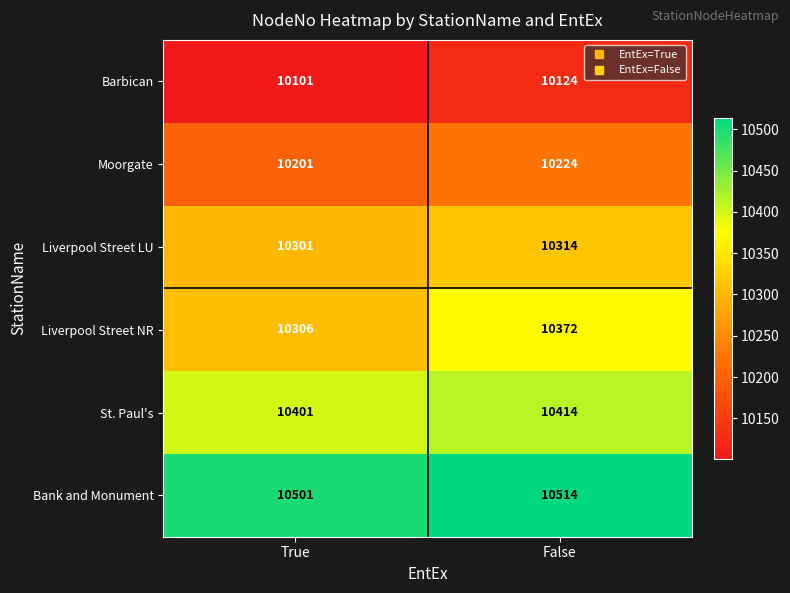

Which label corresponds to the largest value in the chart?

False